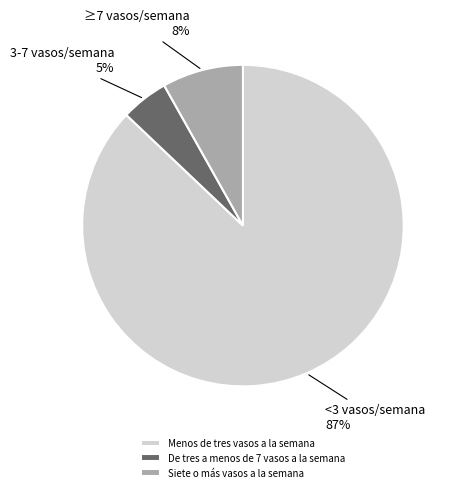

Is the sum of De tres a menos de 7 vasos a la semana and Siete o más vasos a la semana greater than half?

No